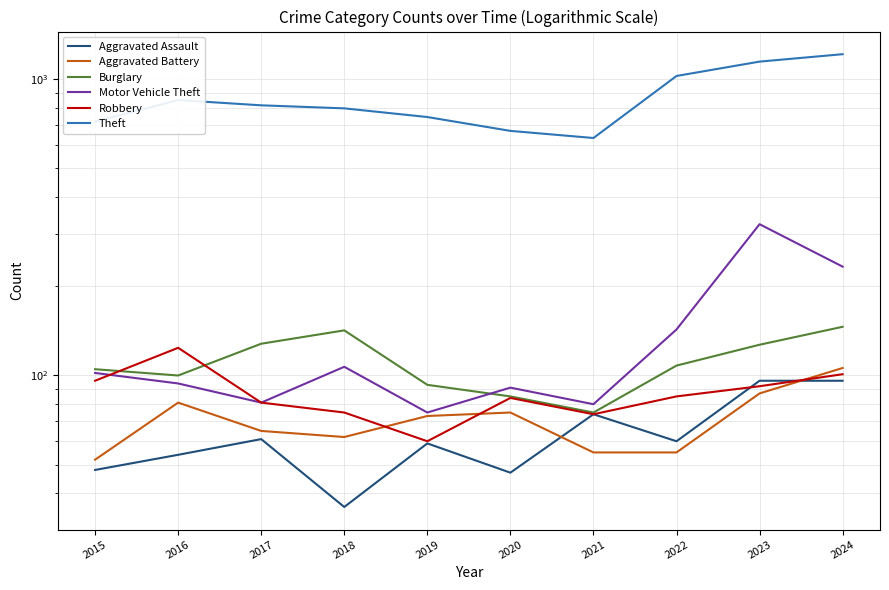

True or false: Theft and Aggravated Battery cross at least once.

False